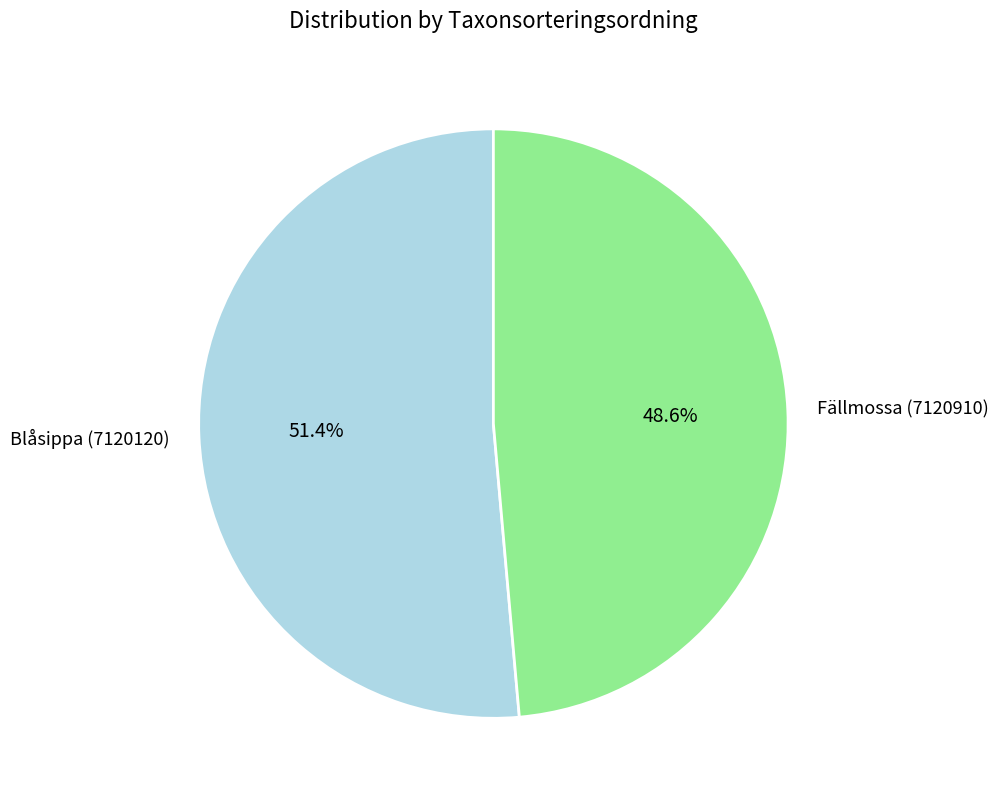

Approximately how many times larger is the value at Fällmossa (7120910) compared to Blåsippa (7120120)?

0.9